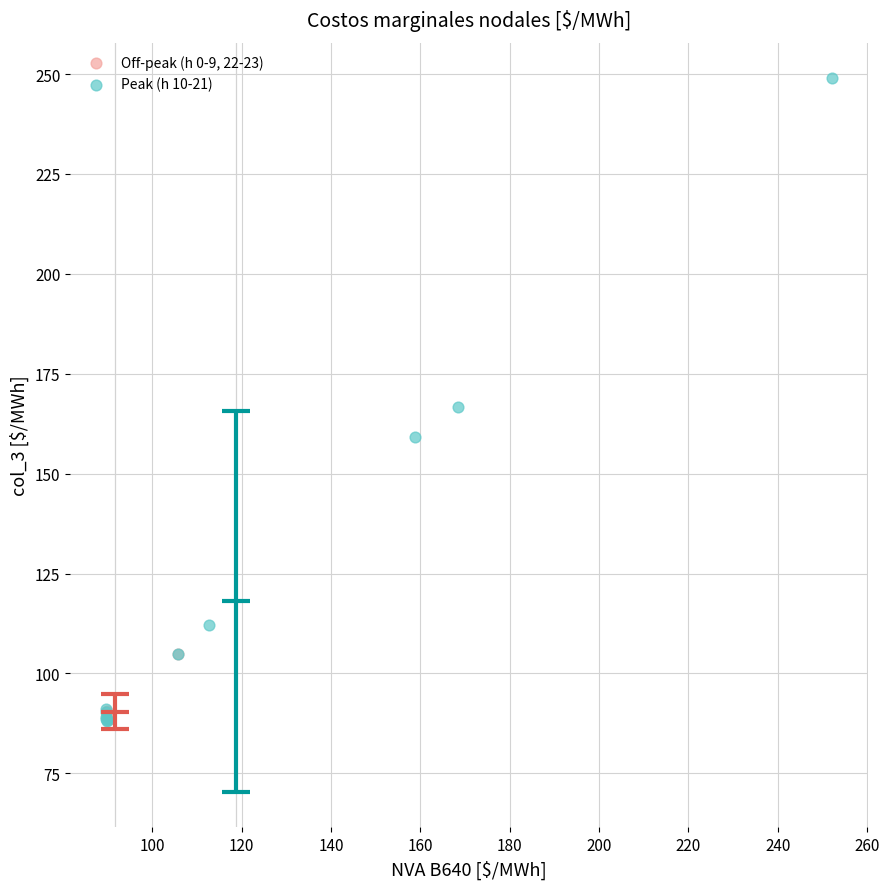

What are all the series names shown in the legend?

Off-peak (h 0-9, 22-23), Peak (h 10-21)